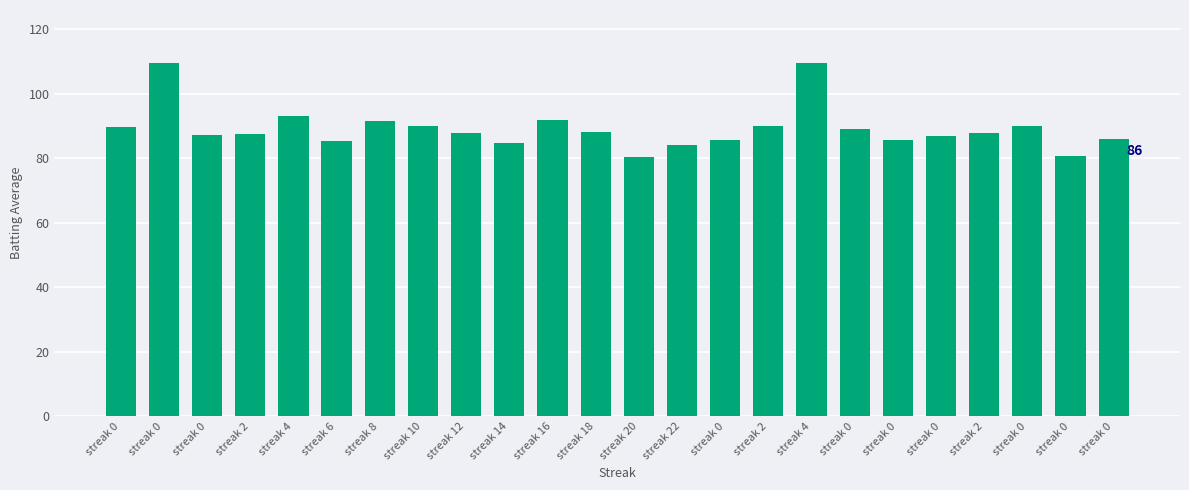

True or false: the data shows 80.4 at streak 20.

True